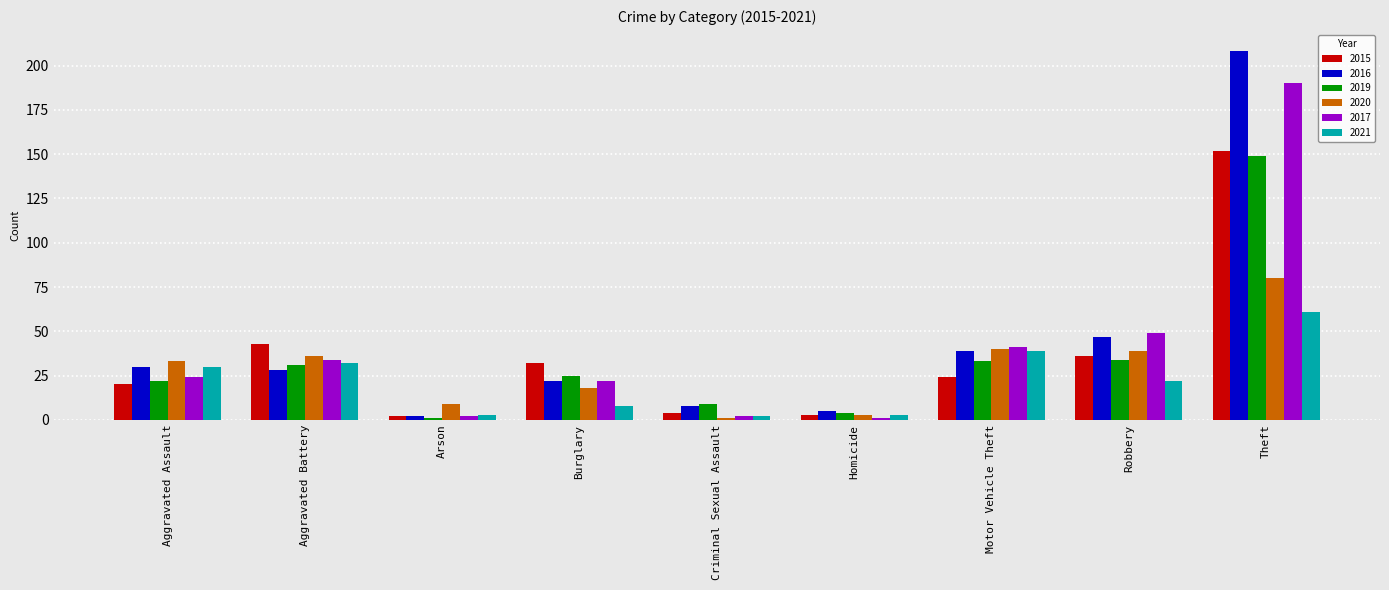

What is the difference between the maximum and minimum values in the 2016 series?

206